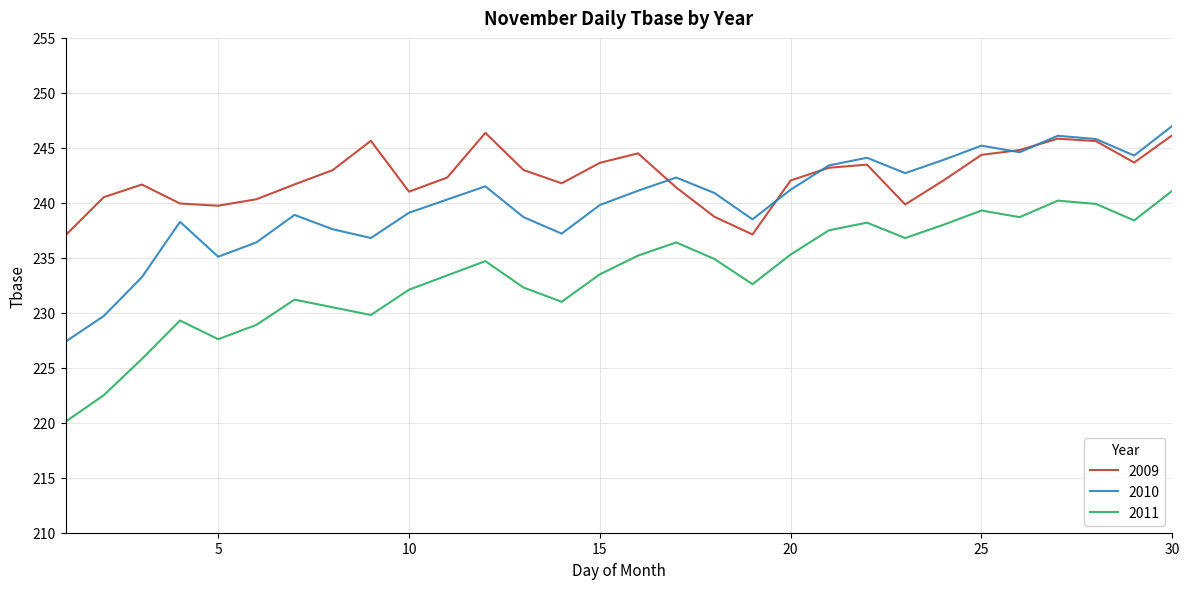

True or false: 2011 and 2009 intersect in this chart.

False